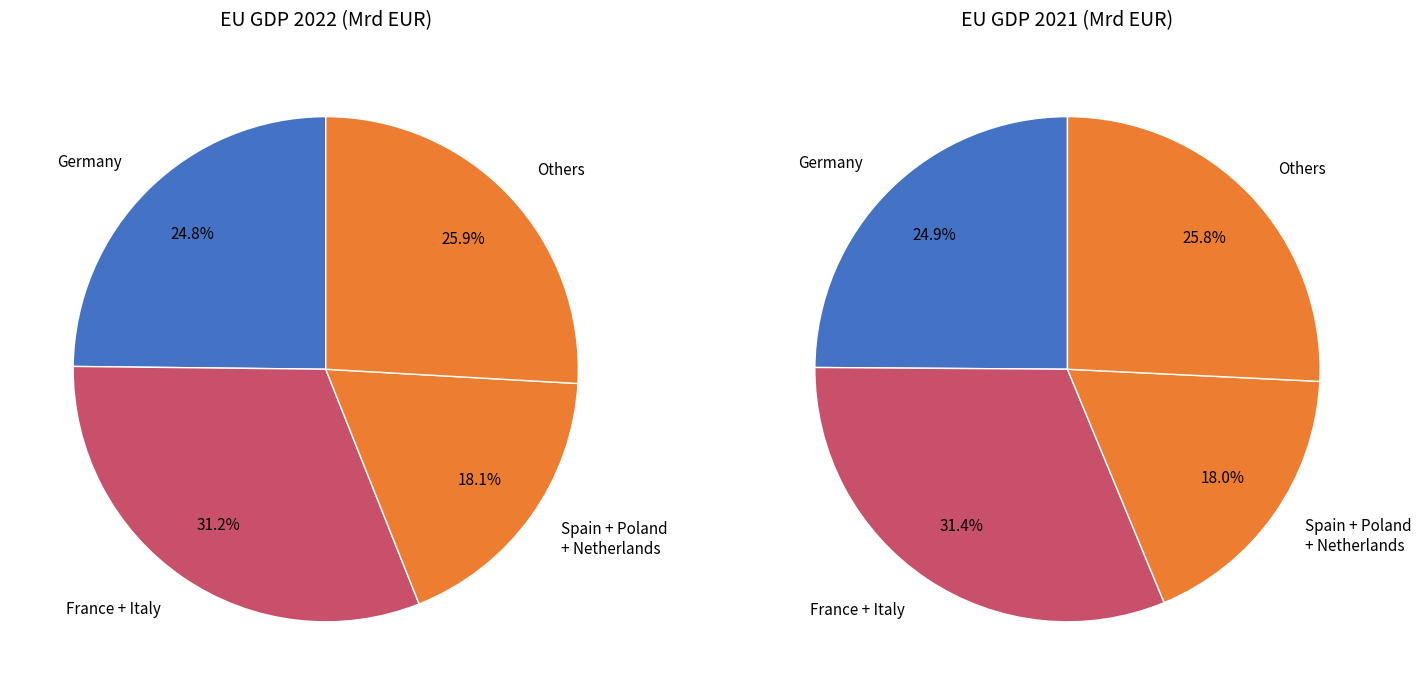

Is Belgium the majority of the pie?

No